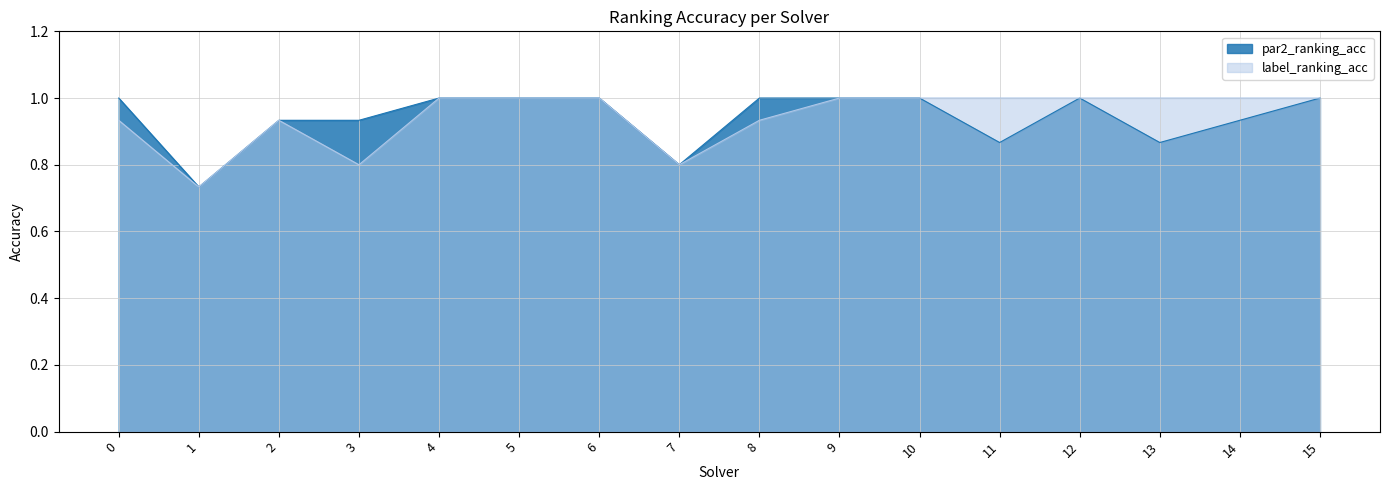

Reading left to right, transcribe all the data shown in this chart.

par2_ranking_acc: 1.0	0.7	0.9	0.9	1.0	1.0	1.0	0.8	1.0	1.0	1.0	0.9	1.0	0.9	0.9	1.0
label_ranking_acc: 0.9	0.7	0.9	0.8	1.0	1.0	1.0	0.8	0.9	1.0	1.0	1.0	1.0	1.0	1.0	1.0